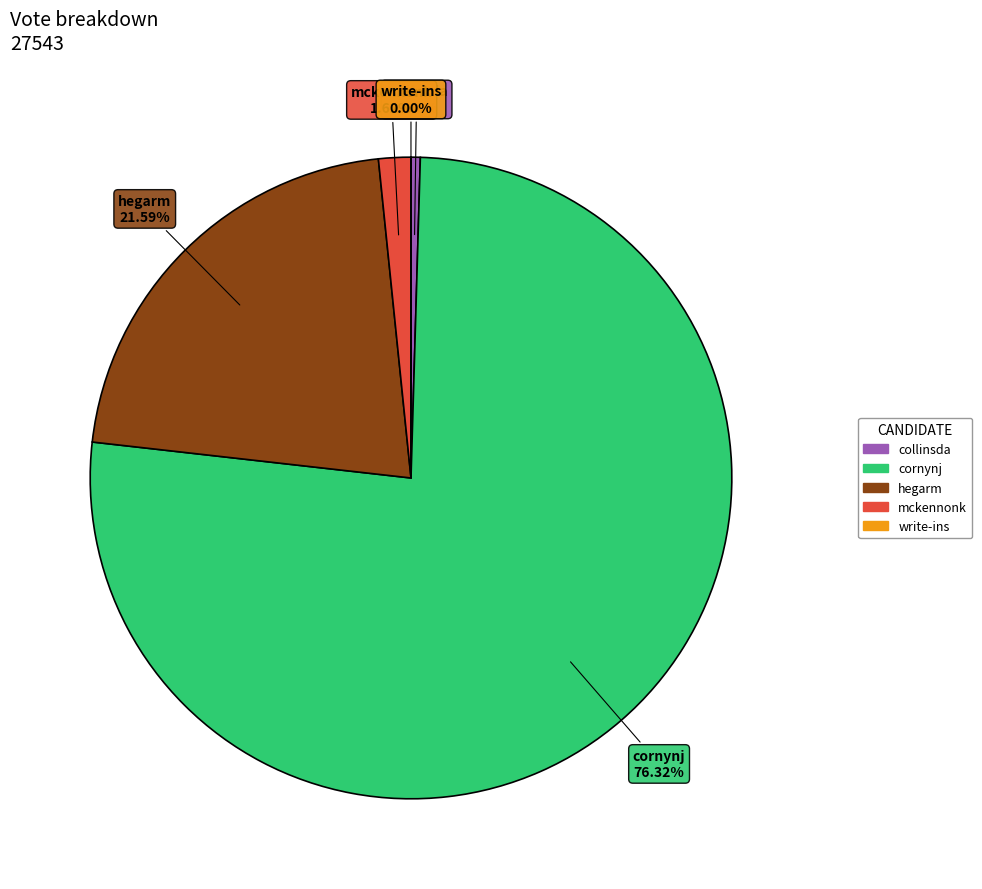

What is the largest slice in the pie chart?

cornynj